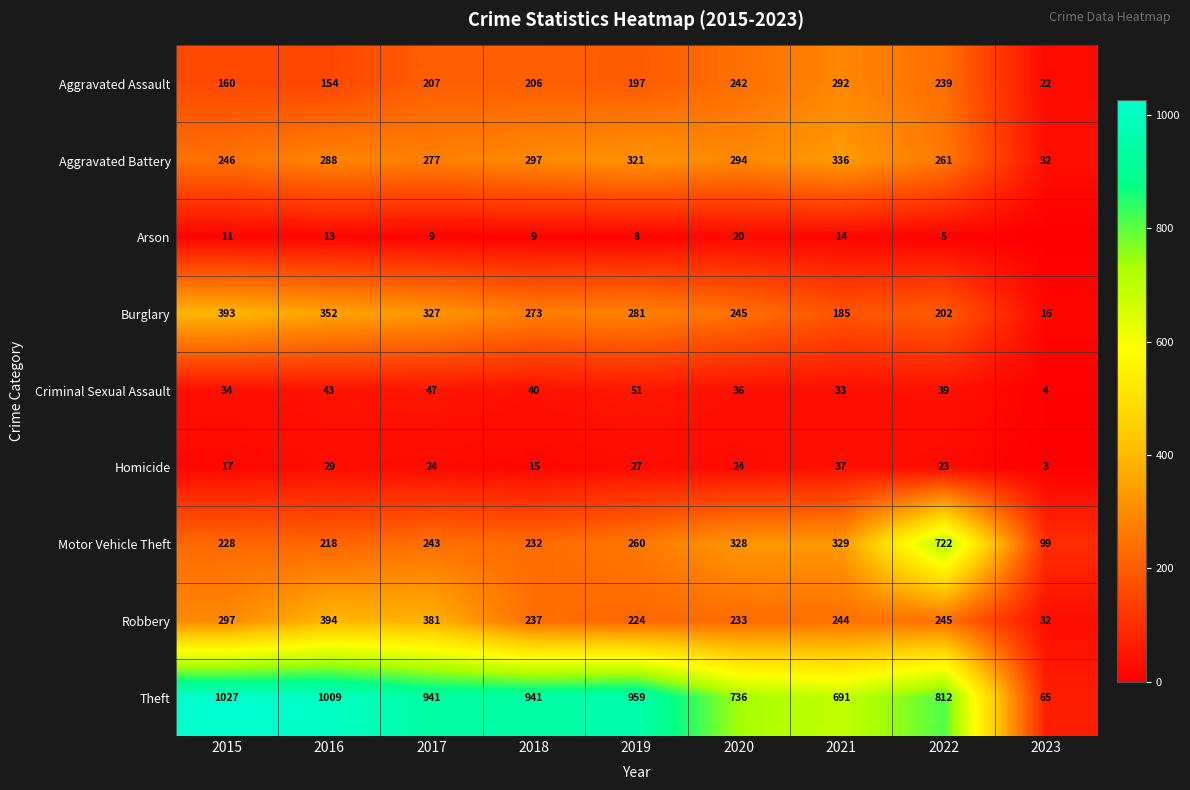

Is the value of Burglary at 2021 greater than the value of Theft at 2015?

No